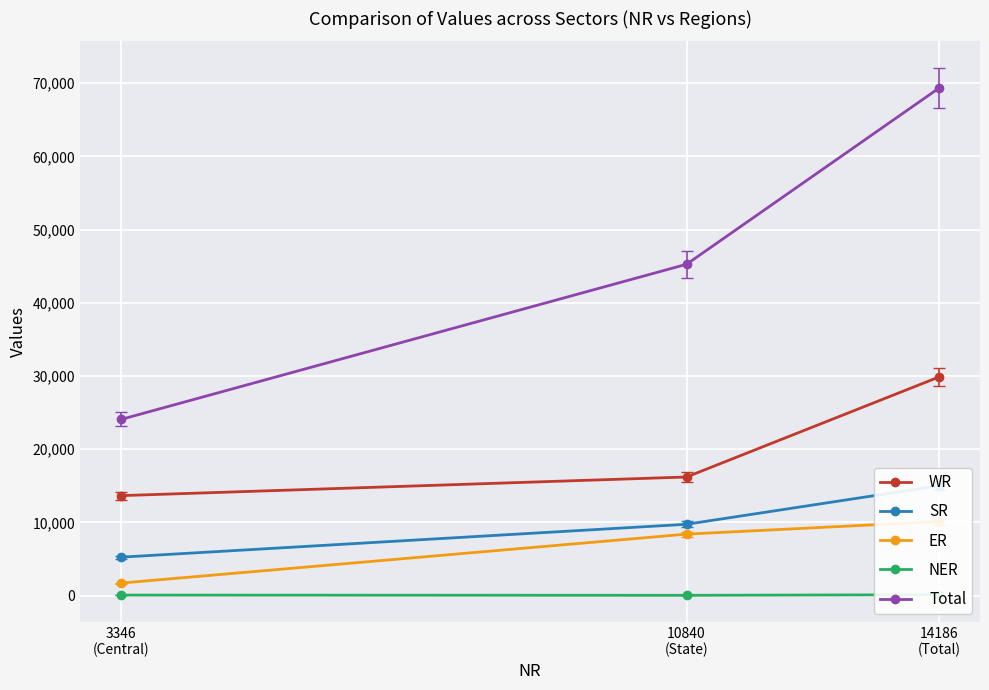

Which series has the widest spread of values?

Total